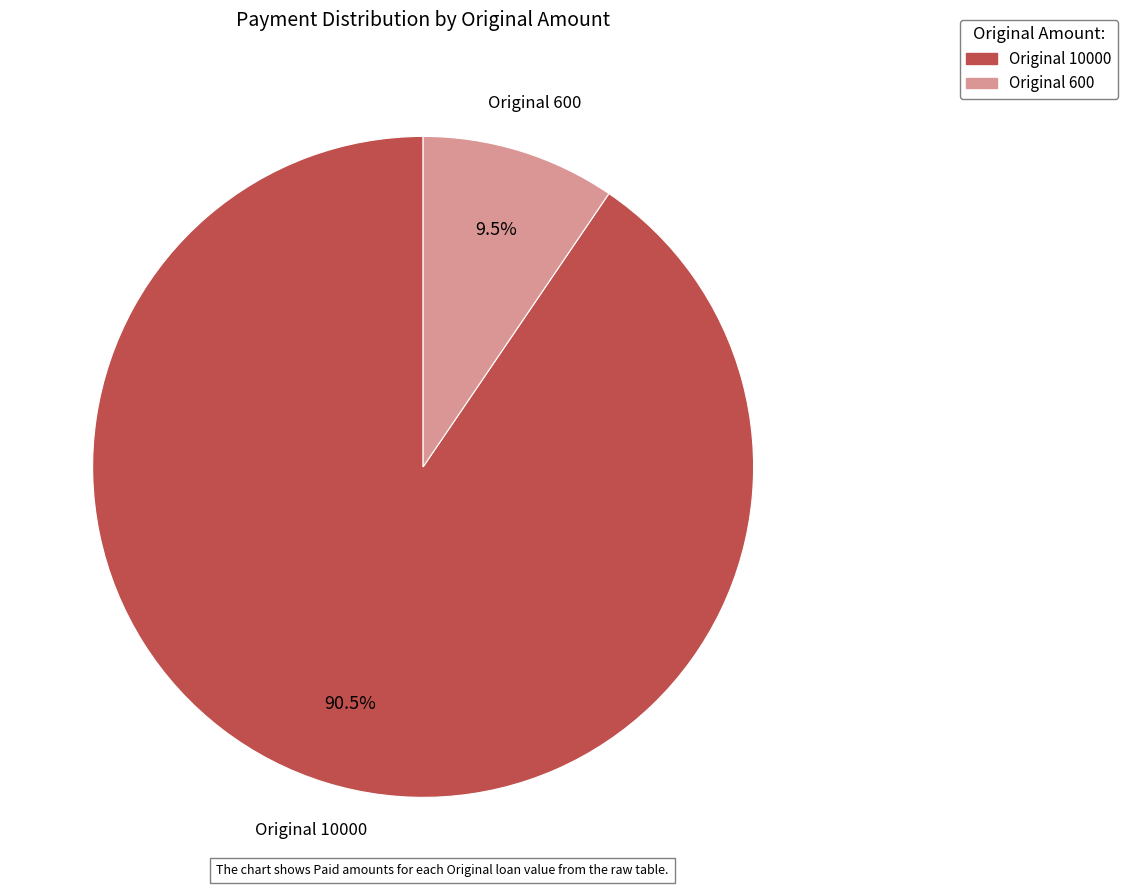

Which category has the smallest portion of the pie?

Original 600